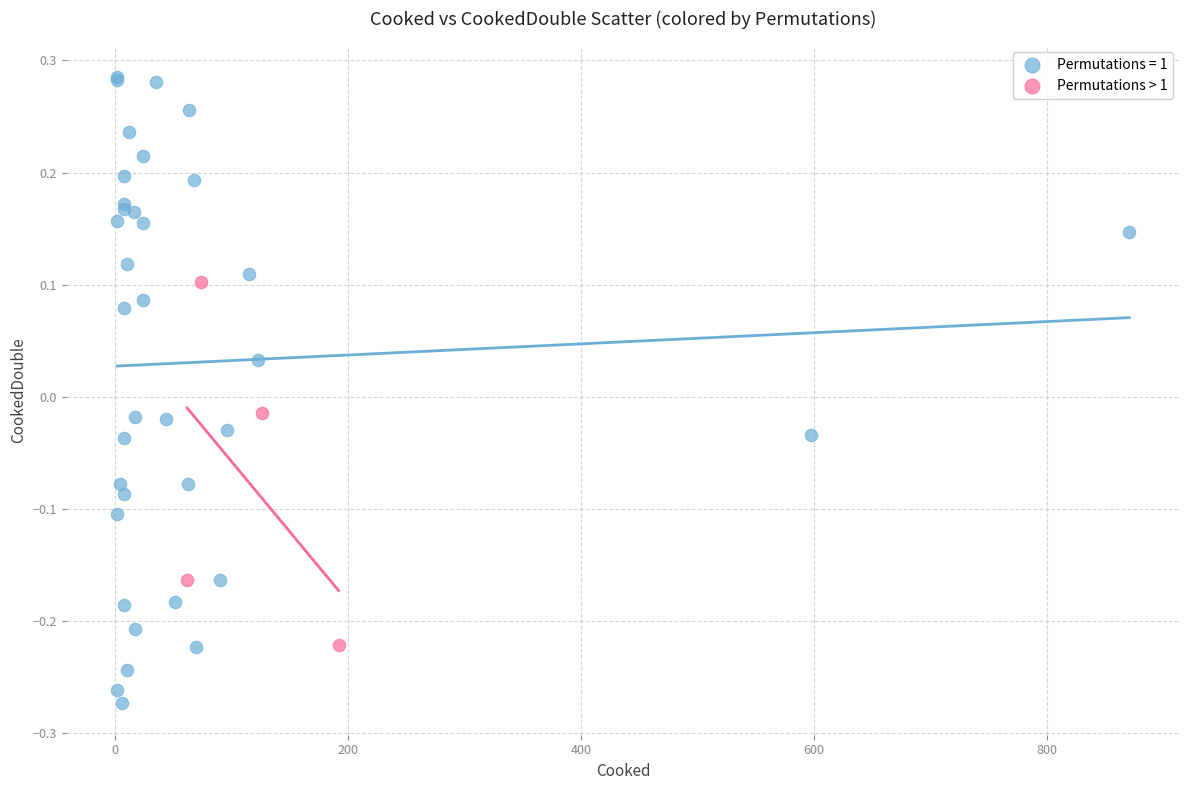

Which series contains the lowest Y value?

Permutations = 1